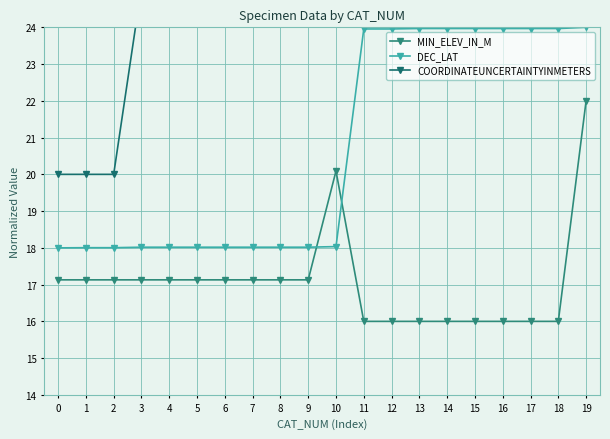

True or false: MIN_ELEV_IN_M has more than 0 interior local peaks.

True